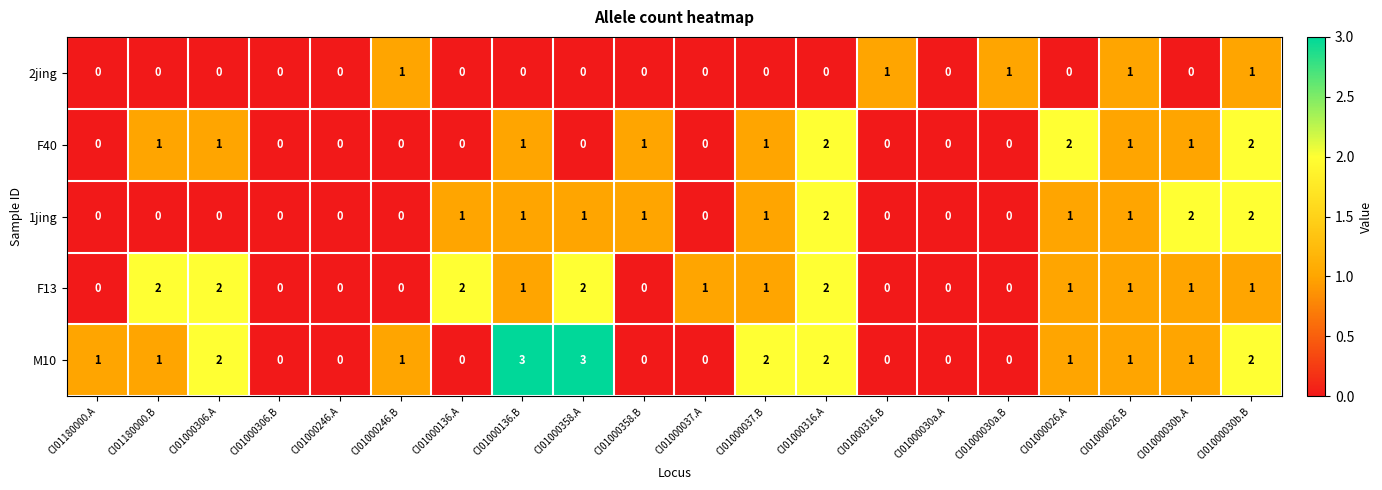

Which series has the largest total across all categories?

M10